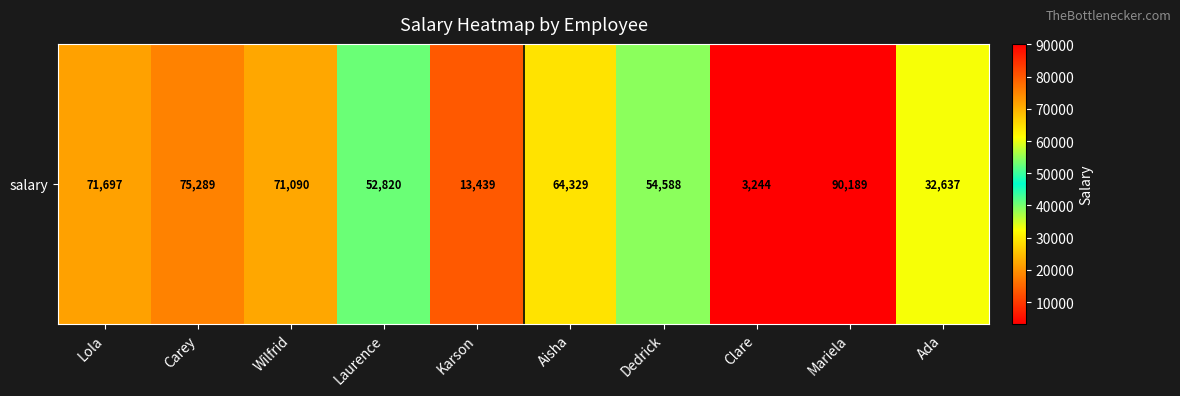

Reading left to right, transcribe all the data shown in this chart.

Lola=71697	Carey=75289	Wilfrid=71090	Laurence=52820	Karson=13439	Aisha=64329	Dedrick=54588	Clare=3244	Mariela=90189	Ada=32637